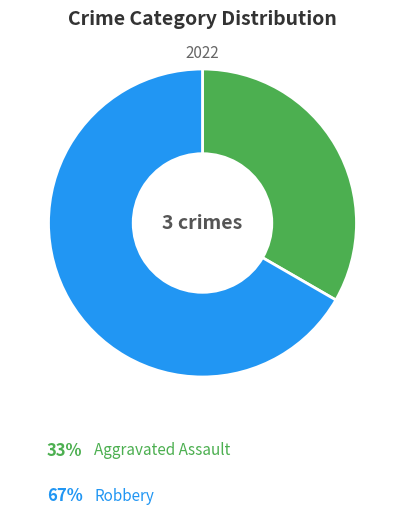

Does any single category account for the majority?

Yes